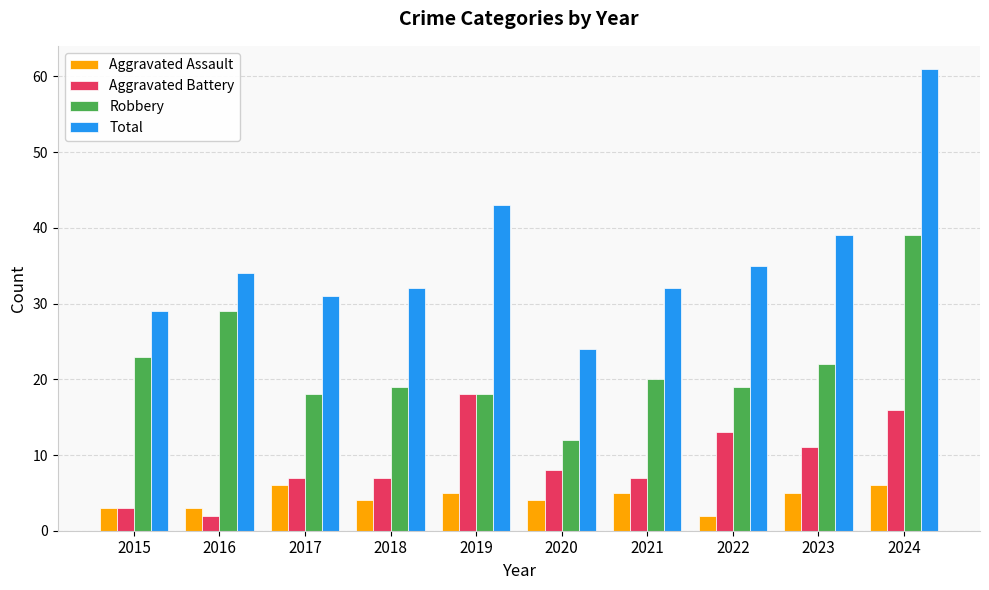

At which label is Total closest to 42?

2019